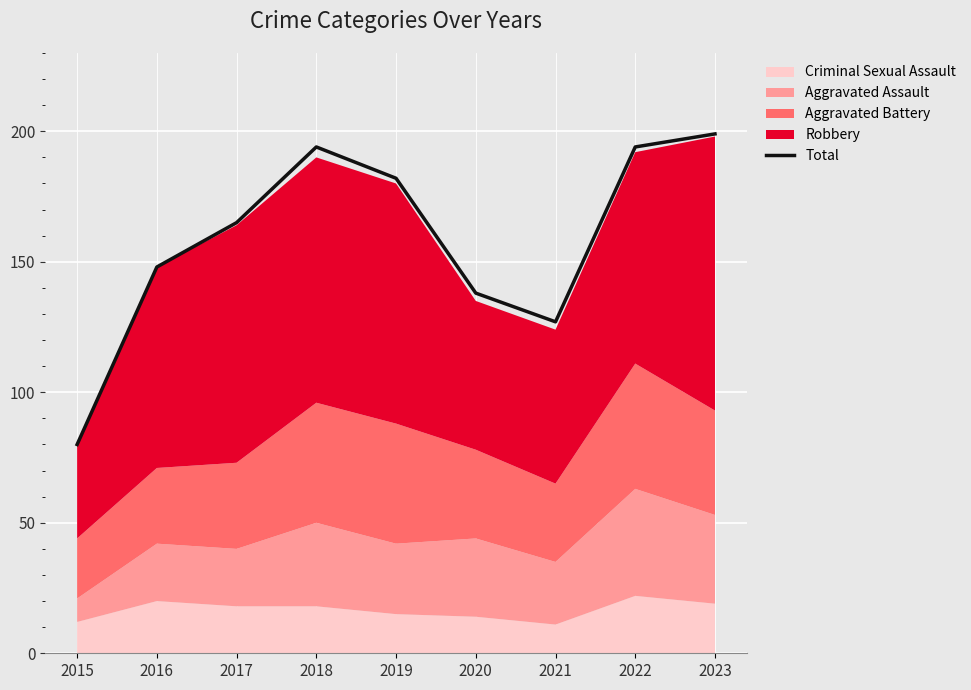

What is the difference between the values at 2018 and 2016?

46